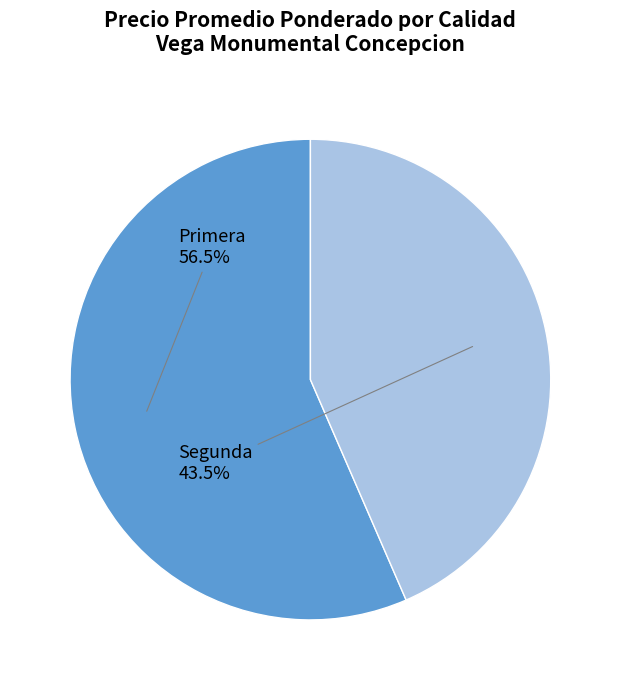

Does any single category account for the majority?

Yes